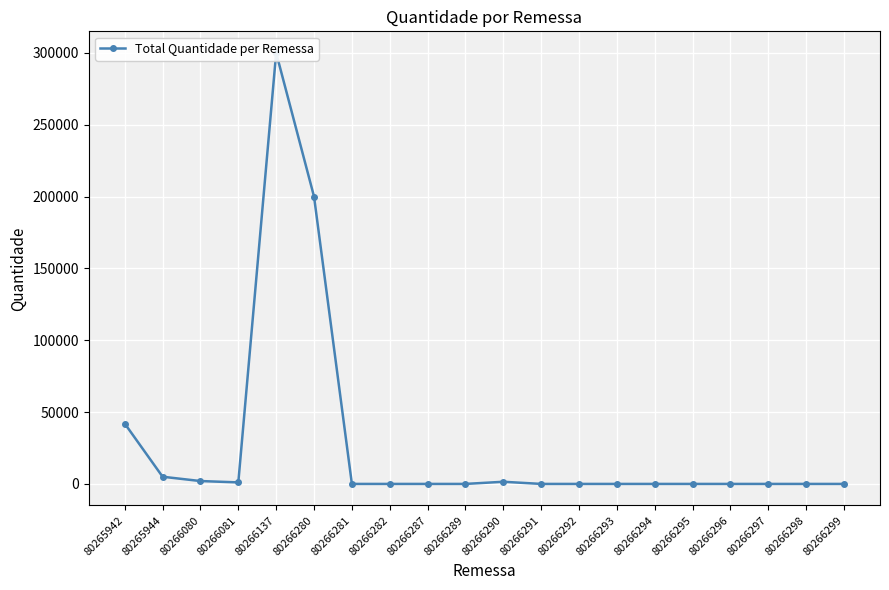

List the labels in order of value, smallest first.

80266281, 80266282, 80266287, 80266289, 80266291, 80266292, 80266293, 80266294, 80266295, 80266296, 80266297, 80266298, 80266299, 80266081, 80266290, 80266080, 80265944, 80265942, 80266280, 80266137